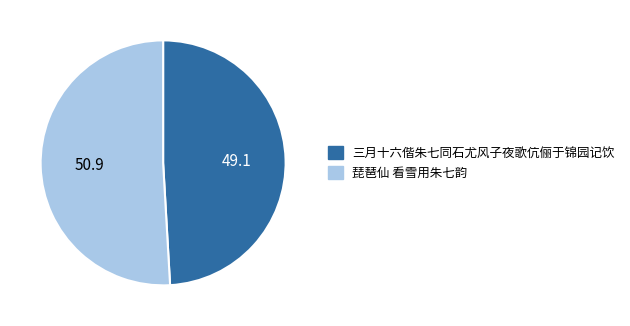

How many segments does this pie chart have?

2